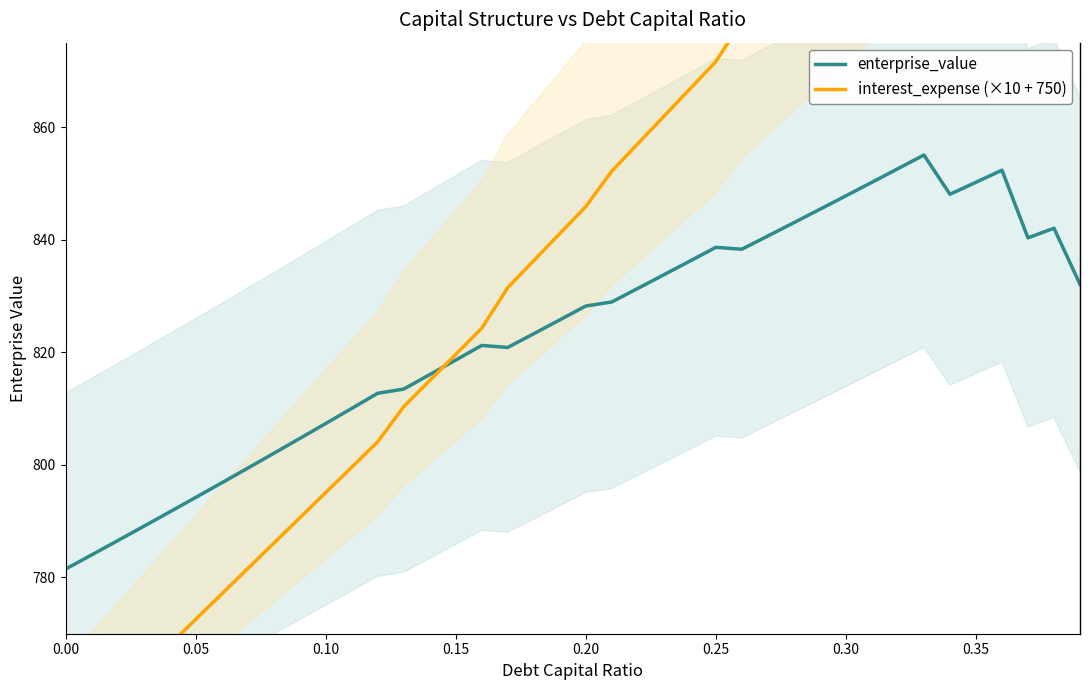

In enterprise_value, how many points are lower than both neighbors (excluding endpoints)?

4